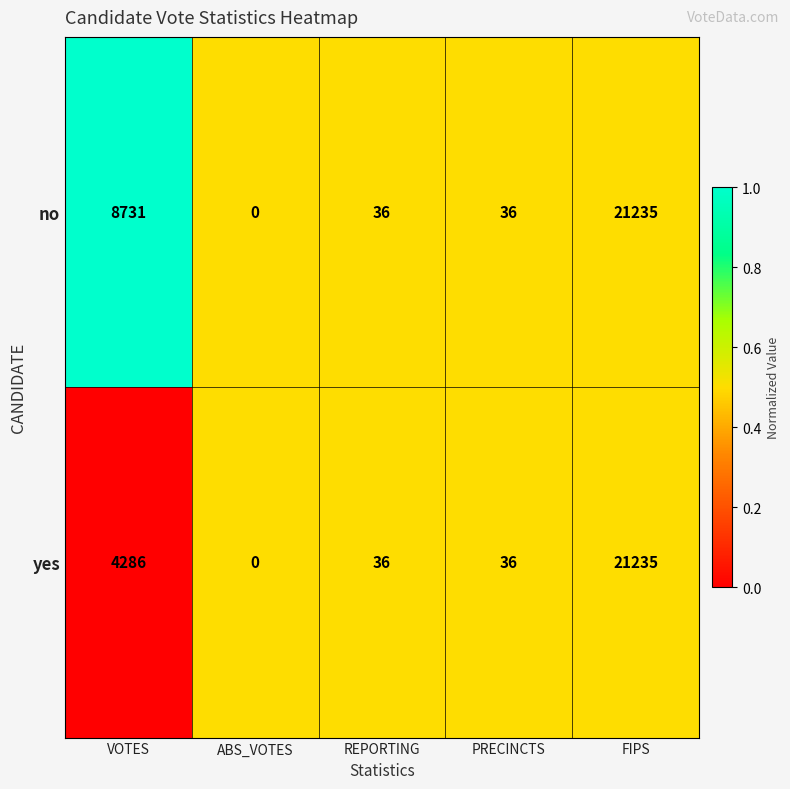

How many data points does each series have?

5